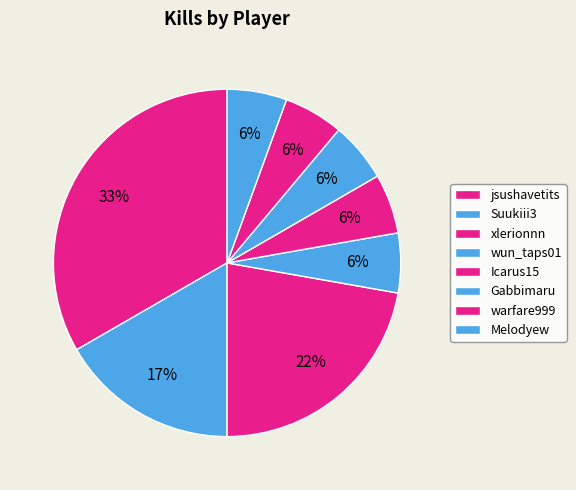

The wun_taps01 slice represents 6% of the pie. True or false?

True